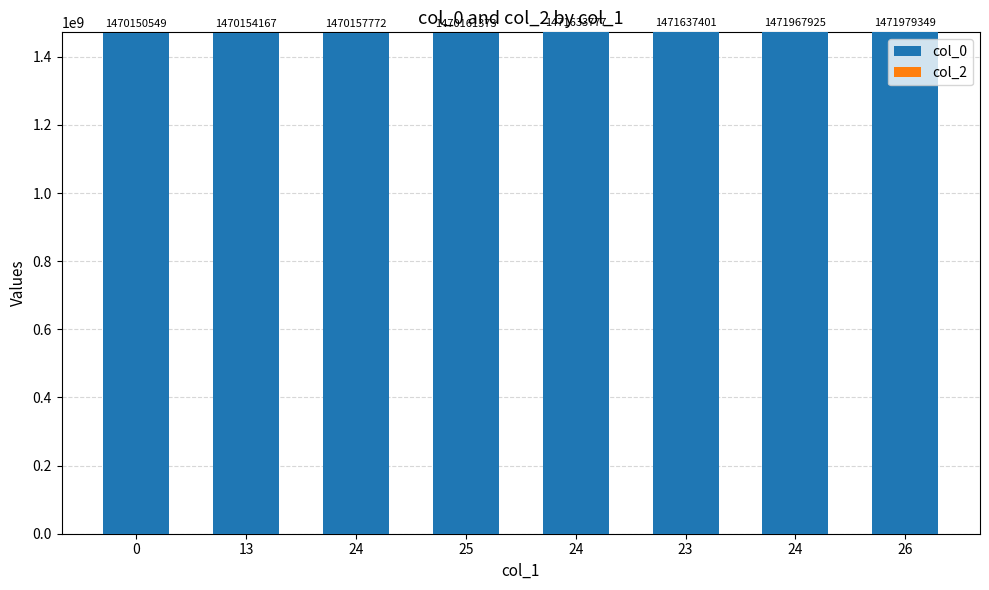

Which label corresponds to the largest value in the chart?

26